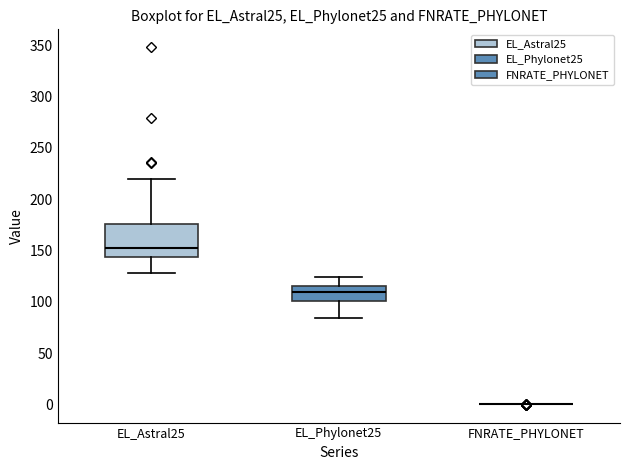

Which box is the tallest, from its lower edge to its upper edge?

EL_Astral25